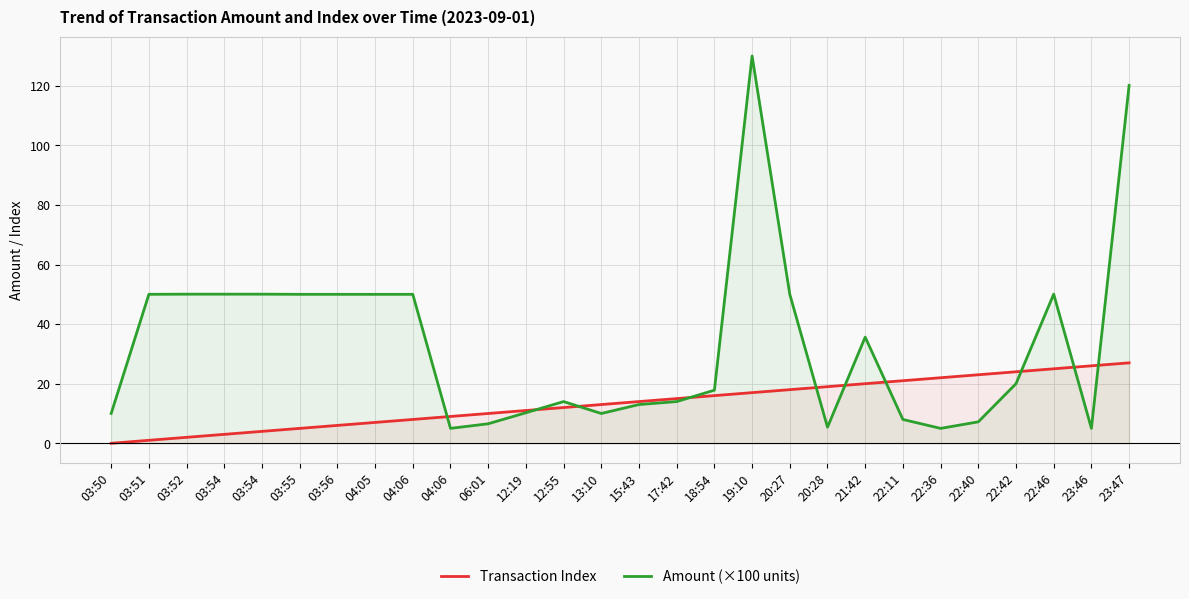

Reading left to right, extract all data points from this chart.

Transaction Index: 0.0	1.0	2.0	3.0	4.0	5.0	6.0	7.0	8.0	9.0	10.0	11.0	12.0	13.0	14.0	15.0	16.0	17.0	18.0	19.0	20.0	21.0	22.0	23.0	24.0	25.0	26.0	27.0
Amount (×100 units): 10.0	50.0	50.0	50.0	50.0	50.0	50.0	50.0	50.0	5.0	6.5	10.2	14.0	10.0	13.0	14.0	17.8	130.0	50.0	5.4	35.6	8.0	5.0	7.2	20.0	50.0	5.0	120.1